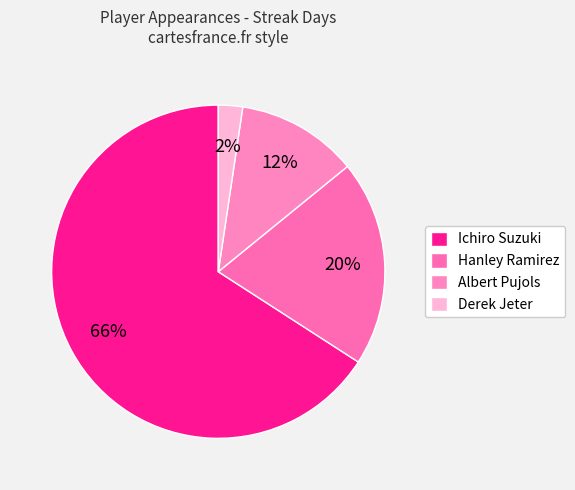

Does Derek Jeter represent more than half of the total?

No